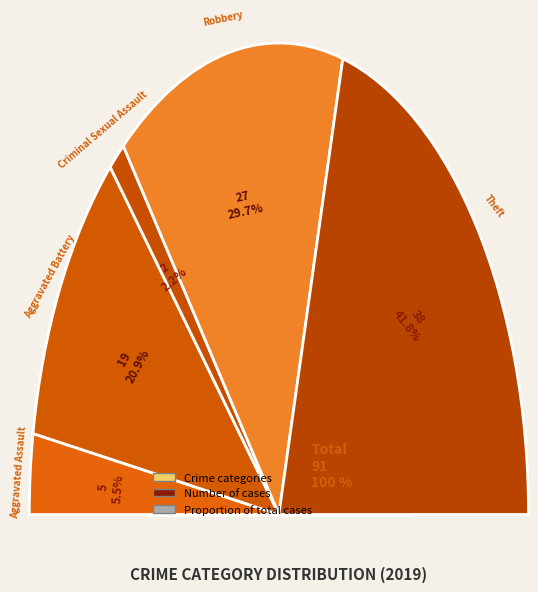

Does Aggravated Battery represent more than half of the total?

No